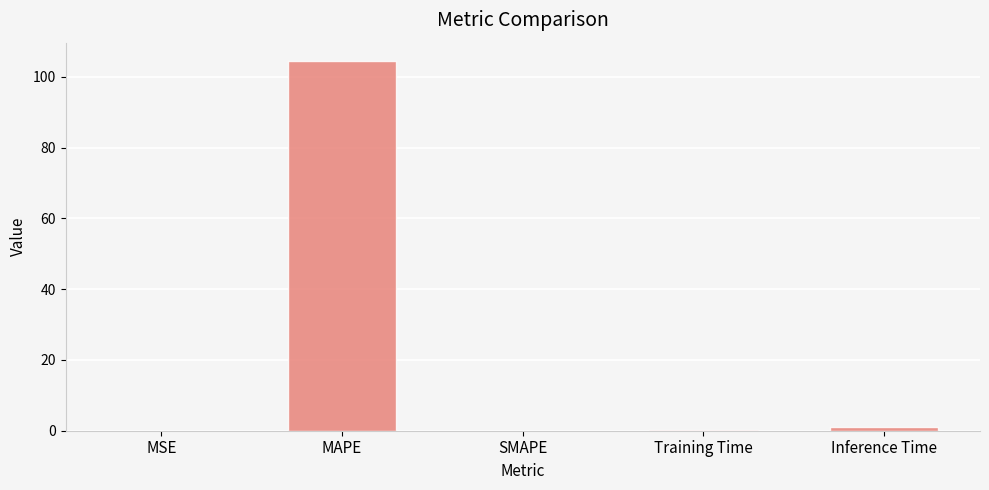

True or false: the data shows 0.9 at Inference Time.

True